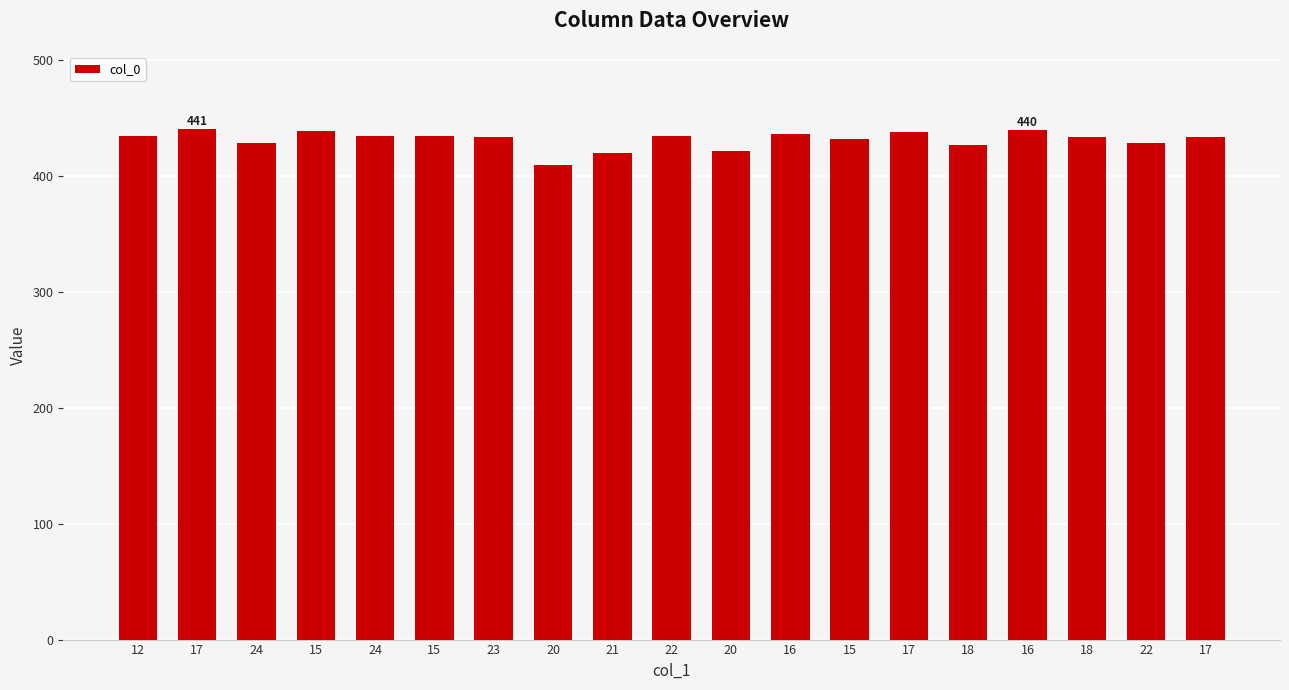

Which label corresponds to the largest value in the chart?

17